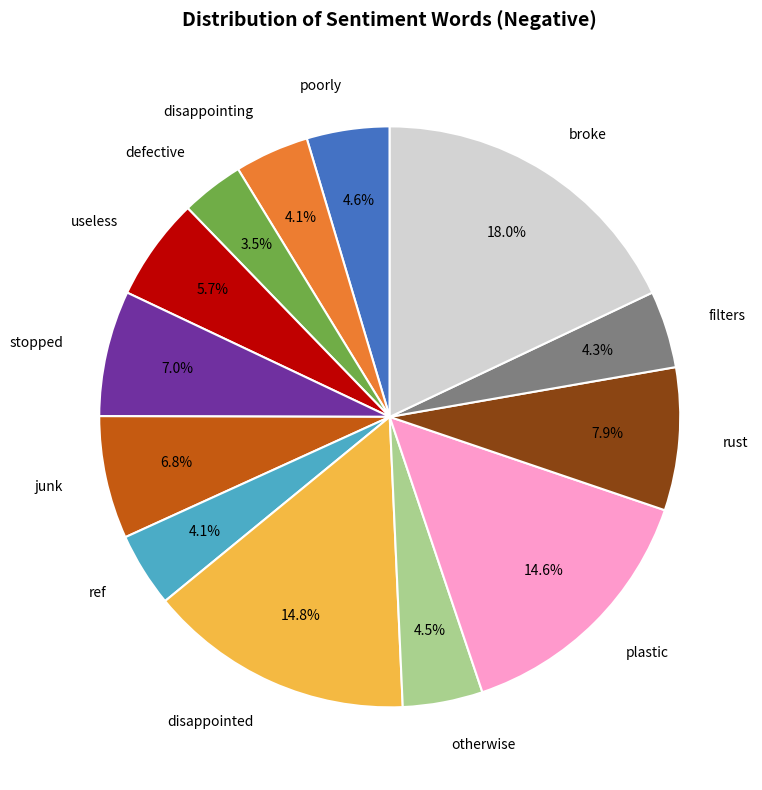

Does any single category account for the majority?

No